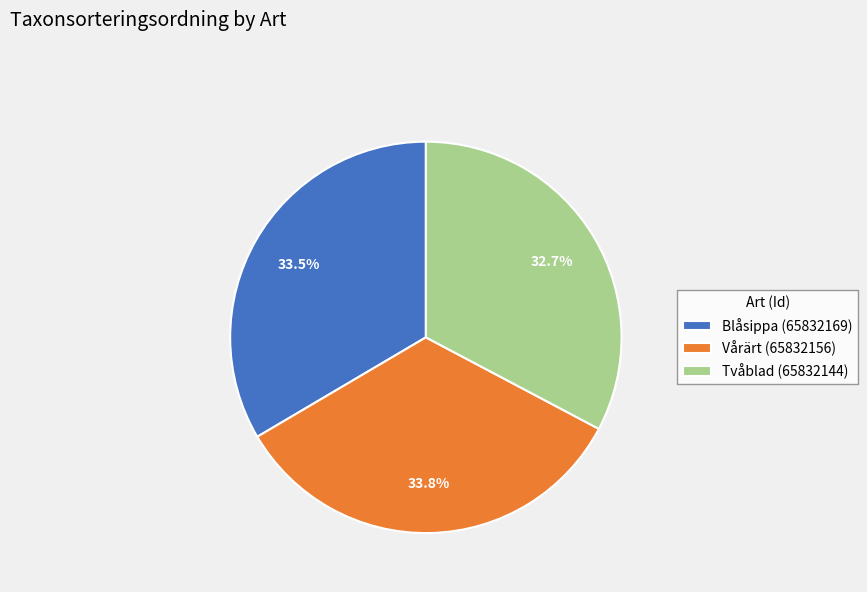

Does any single category account for the majority?

No